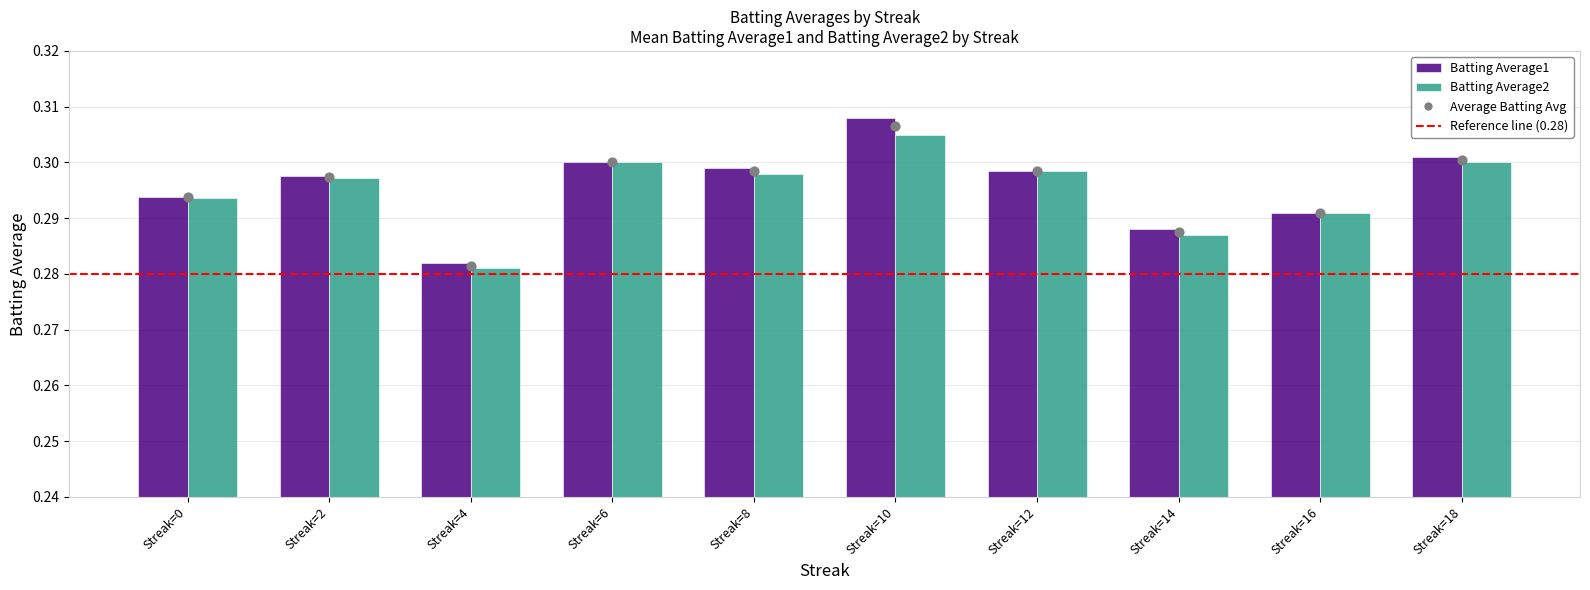

Which series reaches the minimum Y coordinate?

Batting Average2